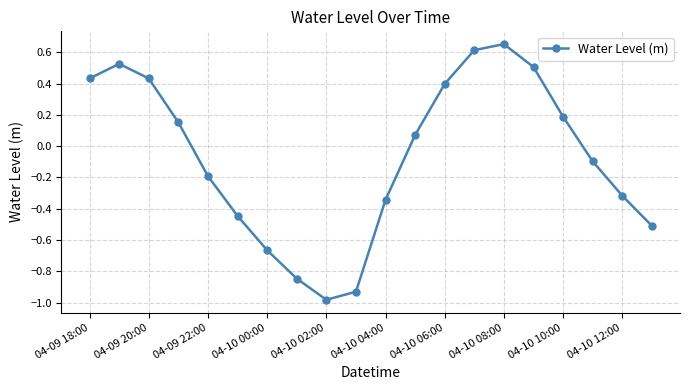

How many lines are shown in the chart?

1